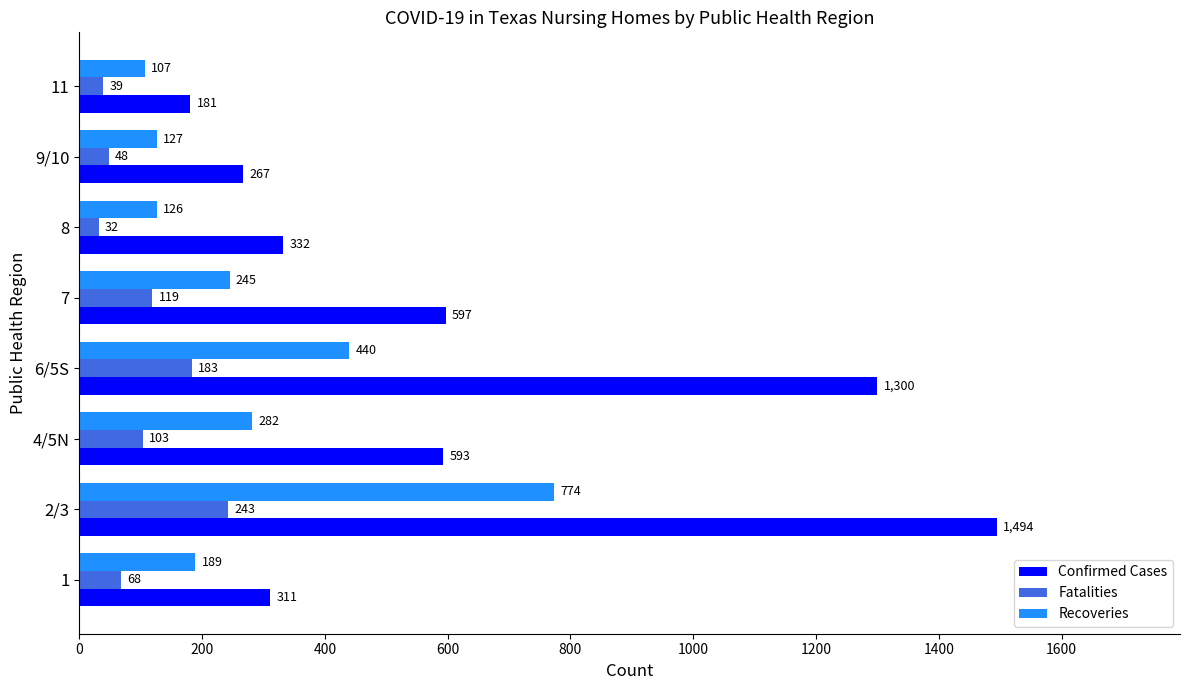

What is the lowest value of the Recoveries series?

107